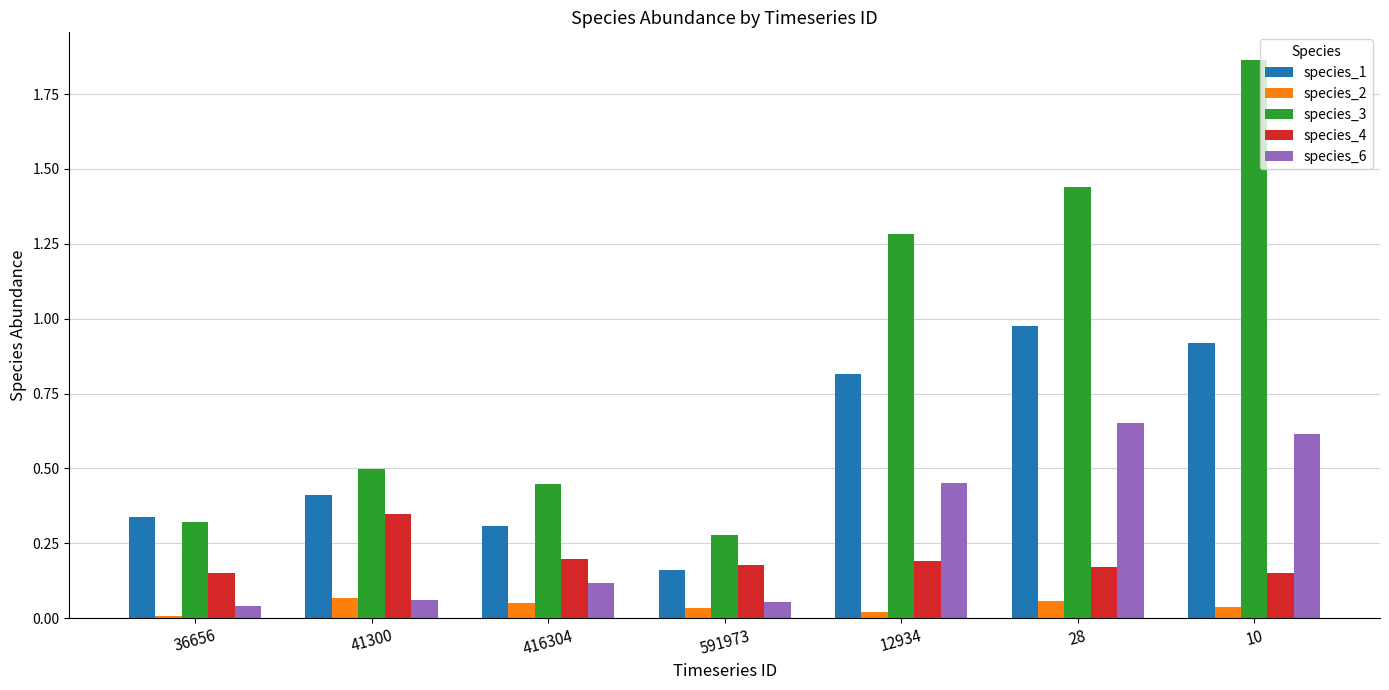

True or false: species_3 has a value of 2.9 at 10.

False